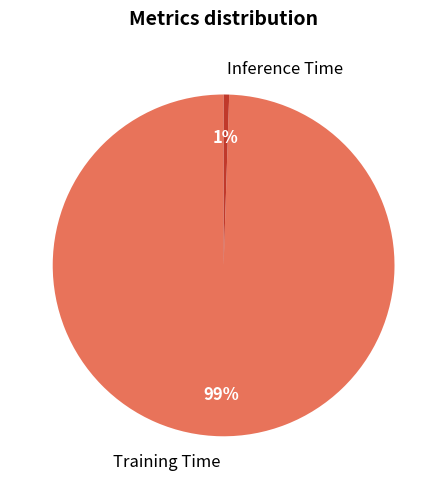

Is the sum of Inference Time and Training Time greater than half?

Yes